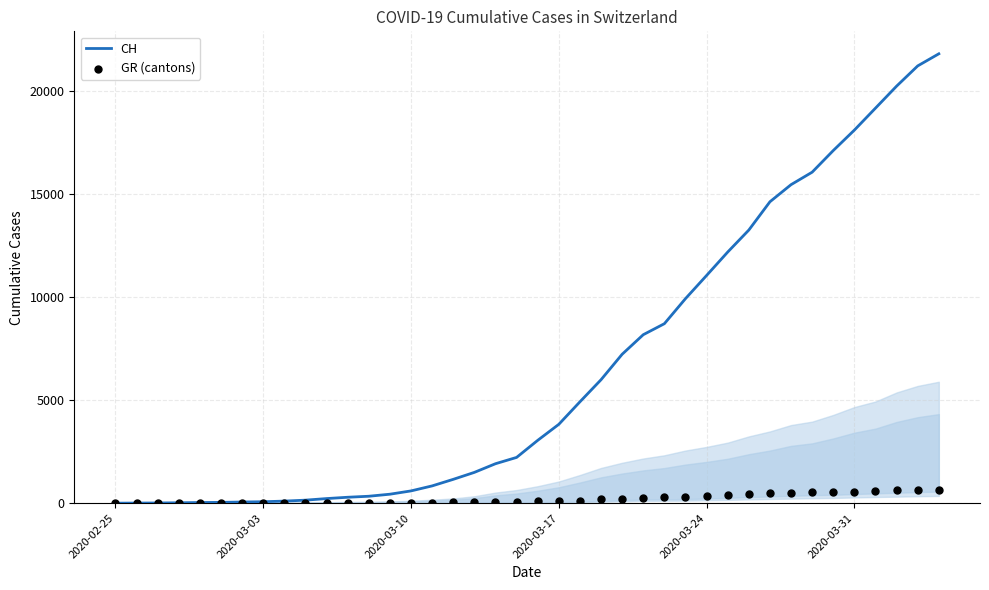

At how many categories does at least one series exceed 14429?

9